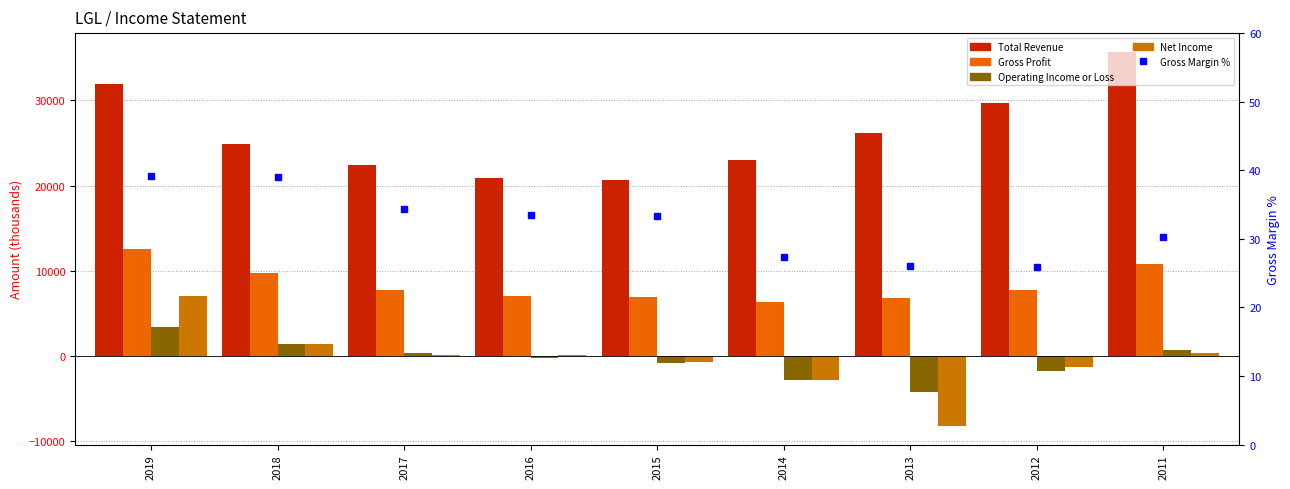

Which series changed the most between 2017 and 2011?

Total Revenue